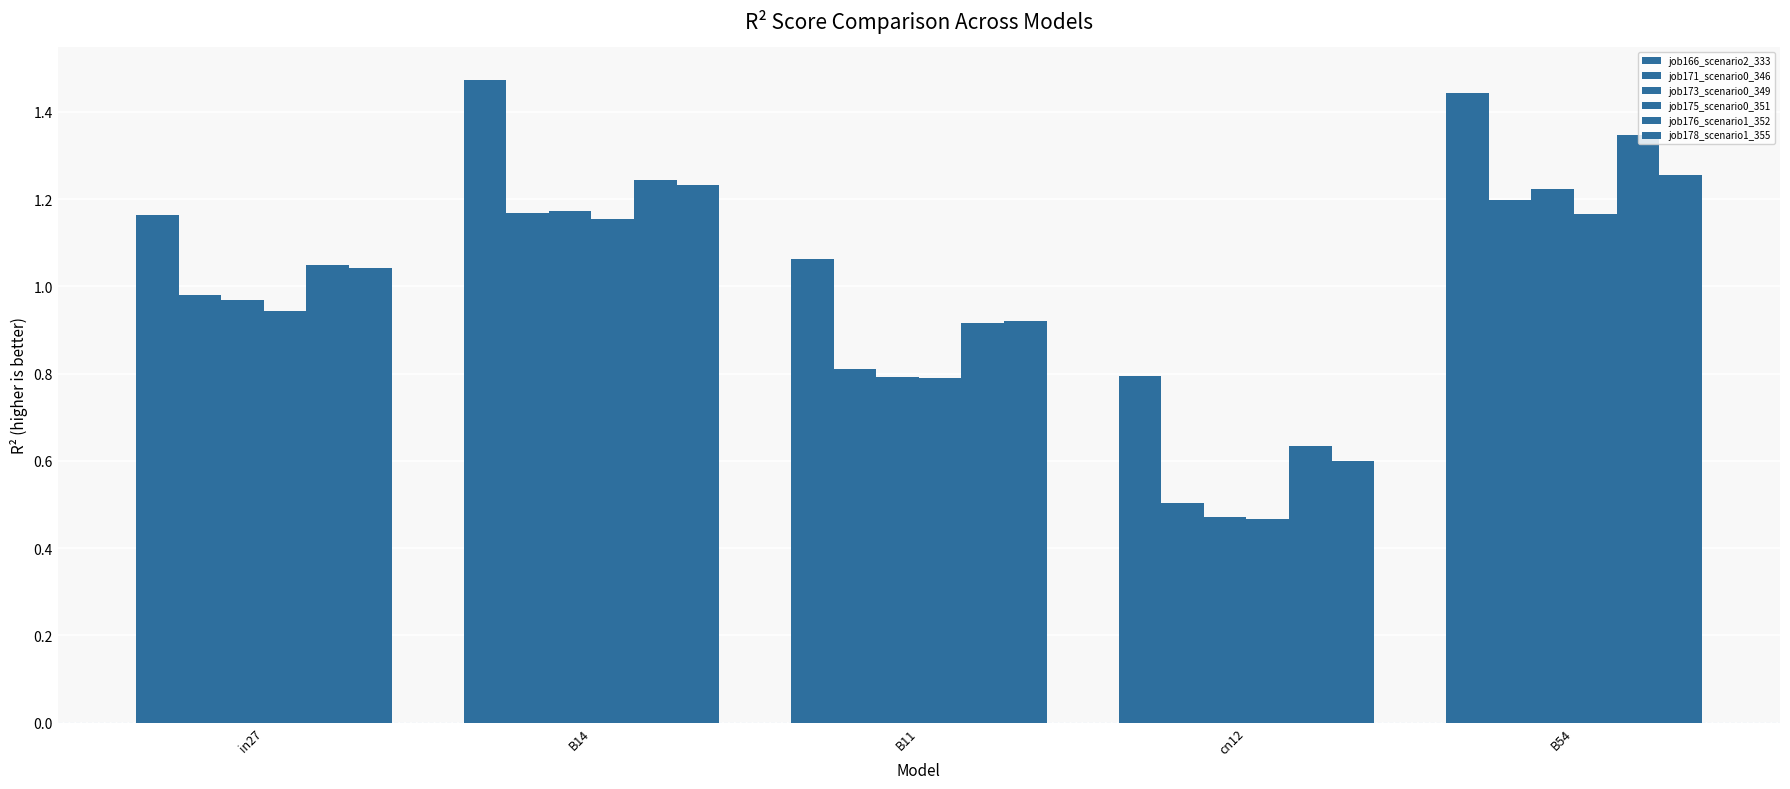

Which has a higher value, in27 or B14?

B14